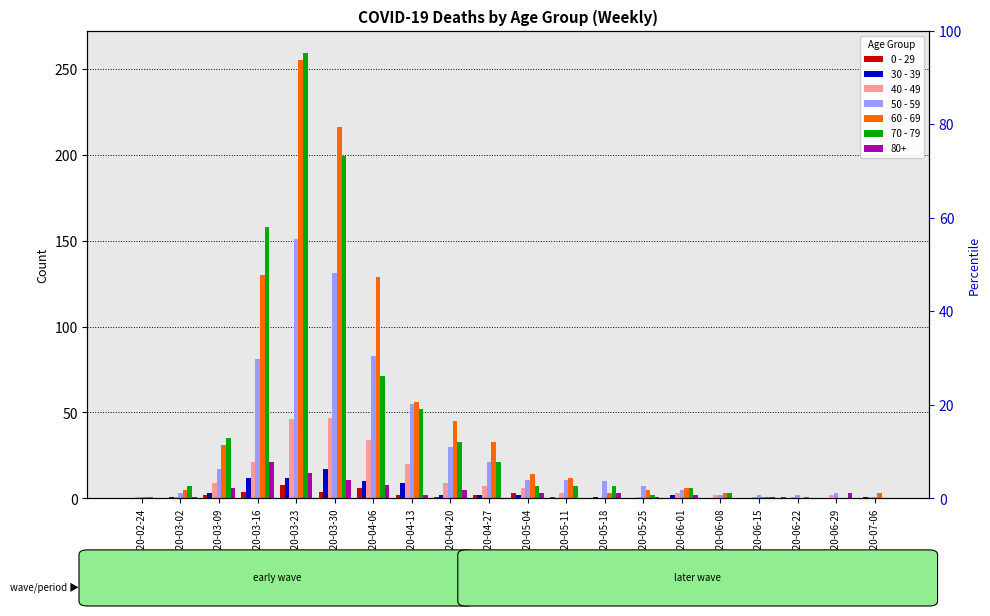

How many bars are there in total?

120